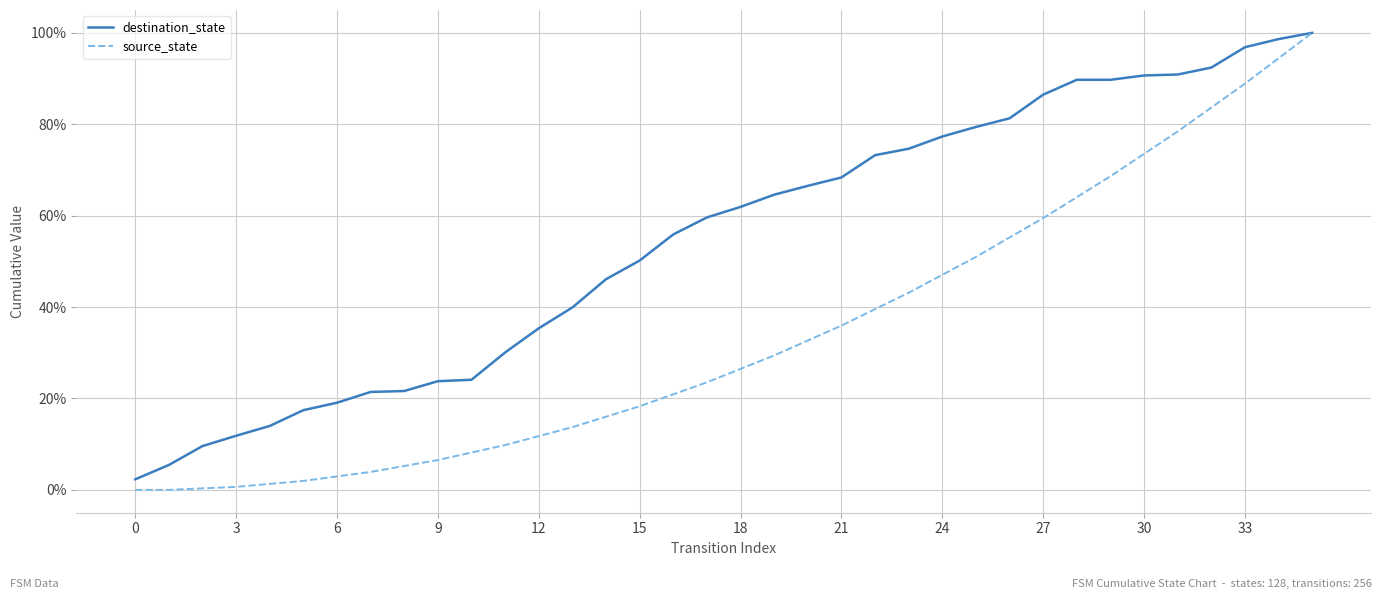

Which series has the largest total across all categories?

destination_state